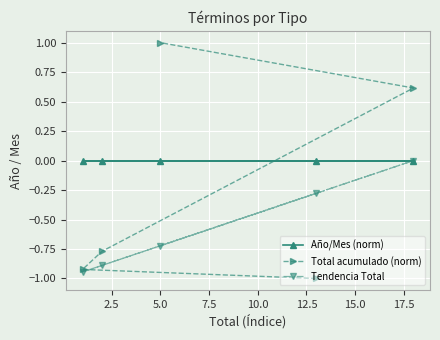

What is the greatest value displayed?

1.0